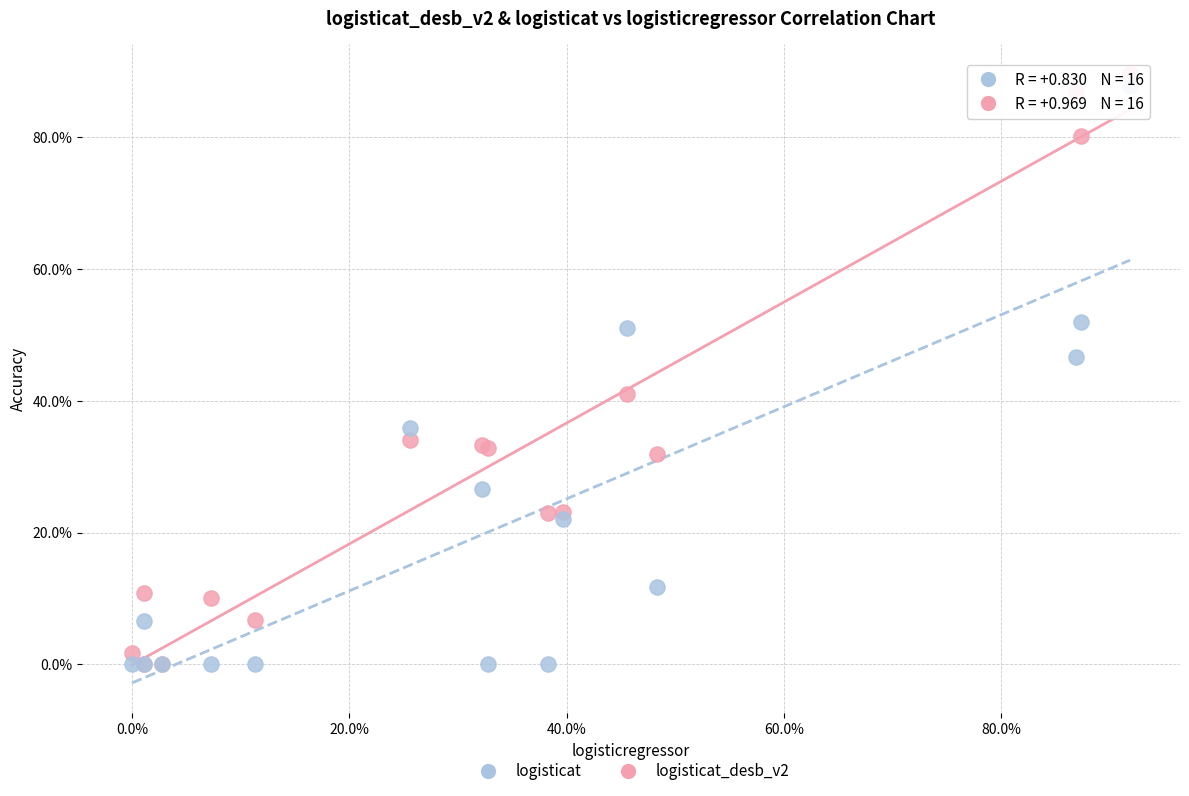

What are all the series names shown in the legend?

logisticat, logisticat_desb_v2